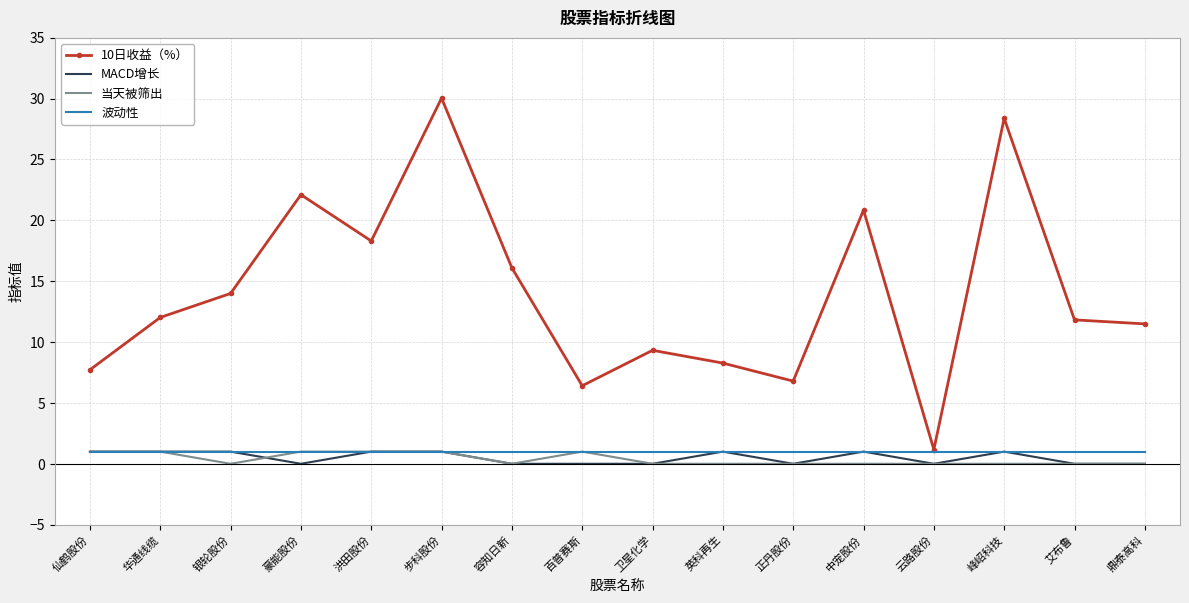

What is the sum of all MACD增长 values?

8.0